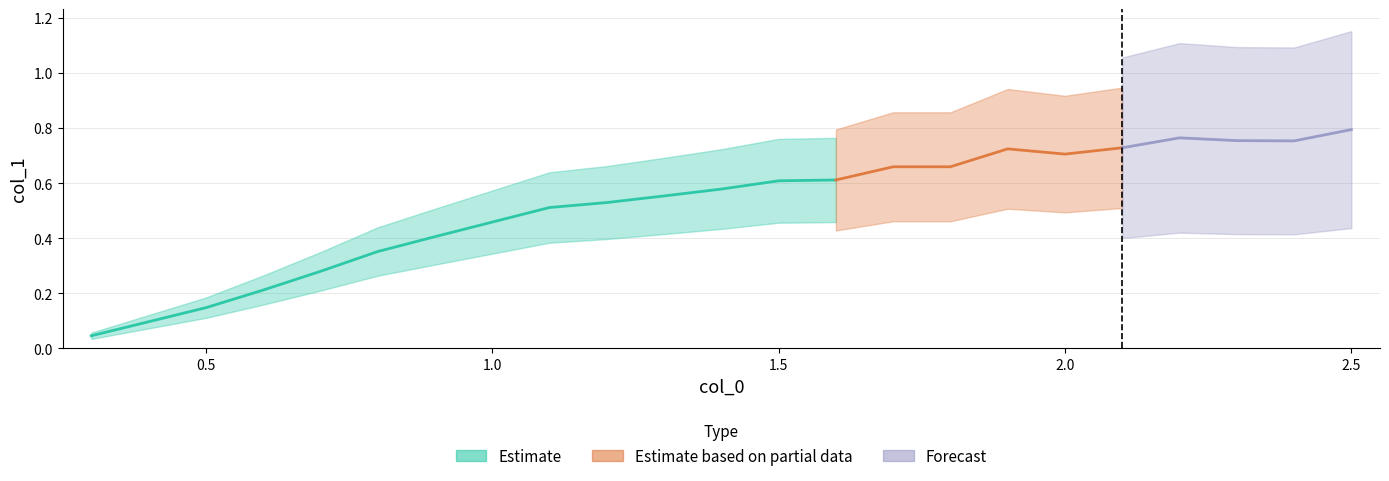

What is the label of the 20th point from the left?

2.2